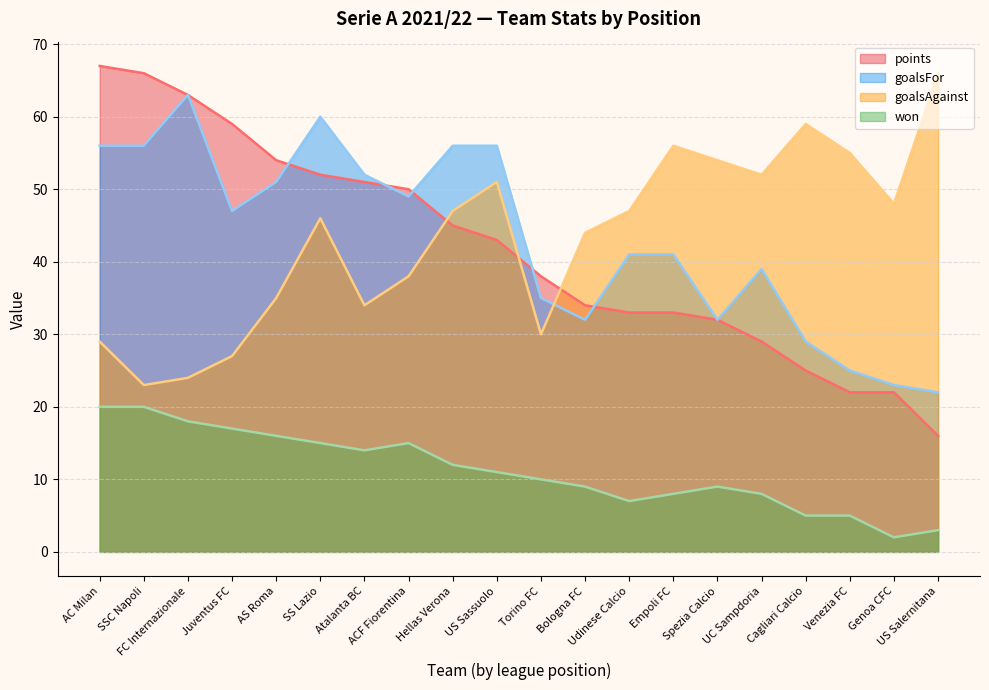

Reading right to left, list all the values displayed in this chart.

points: US Salernitana=16	Genoa CFC=22	Venezia FC=22	Cagliari Calcio=25	UC Sampdoria=29	Spezia Calcio=32	Empoli FC=33	Udinese Calcio=33	Bologna FC=34	Torino FC=38	US Sassuolo=43	Hellas Verona=45	ACF Fiorentina=50	Atalanta BC=51	SS Lazio=52	AS Roma=54	Juventus FC=59	FC Internazionale=63	SSC Napoli=66	AC Milan=67
goalsFor: US Salernitana=22	Genoa CFC=23	Venezia FC=25	Cagliari Calcio=29	UC Sampdoria=39	Spezia Calcio=32	Empoli FC=41	Udinese Calcio=41	Bologna FC=32	Torino FC=35	US Sassuolo=56	Hellas Verona=56	ACF Fiorentina=49	Atalanta BC=52	SS Lazio=60	AS Roma=51	Juventus FC=47	FC Internazionale=63	SSC Napoli=56	AC Milan=56
goalsAgainst: US Salernitana=66	Genoa CFC=48	Venezia FC=55	Cagliari Calcio=59	UC Sampdoria=52	Spezia Calcio=54	Empoli FC=56	Udinese Calcio=47	Bologna FC=44	Torino FC=30	US Sassuolo=51	Hellas Verona=47	ACF Fiorentina=38	Atalanta BC=34	SS Lazio=46	AS Roma=35	Juventus FC=27	FC Internazionale=24	SSC Napoli=23	AC Milan=29
won: US Salernitana=3	Genoa CFC=2	Venezia FC=5	Cagliari Calcio=5	UC Sampdoria=8	Spezia Calcio=9	Empoli FC=8	Udinese Calcio=7	Bologna FC=9	Torino FC=10	US Sassuolo=11	Hellas Verona=12	ACF Fiorentina=15	Atalanta BC=14	SS Lazio=15	AS Roma=16	Juventus FC=17	FC Internazionale=18	SSC Napoli=20	AC Milan=20